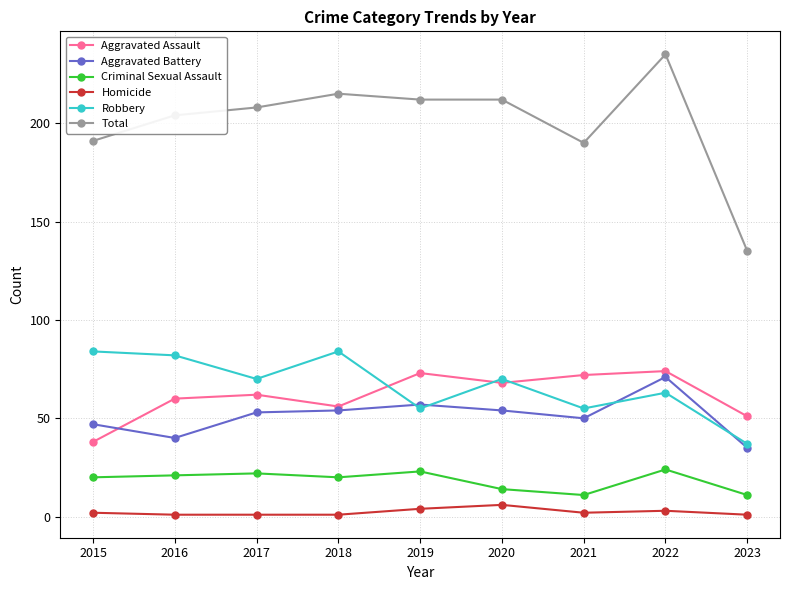

What is the maximum value for Aggravated Battery?

71